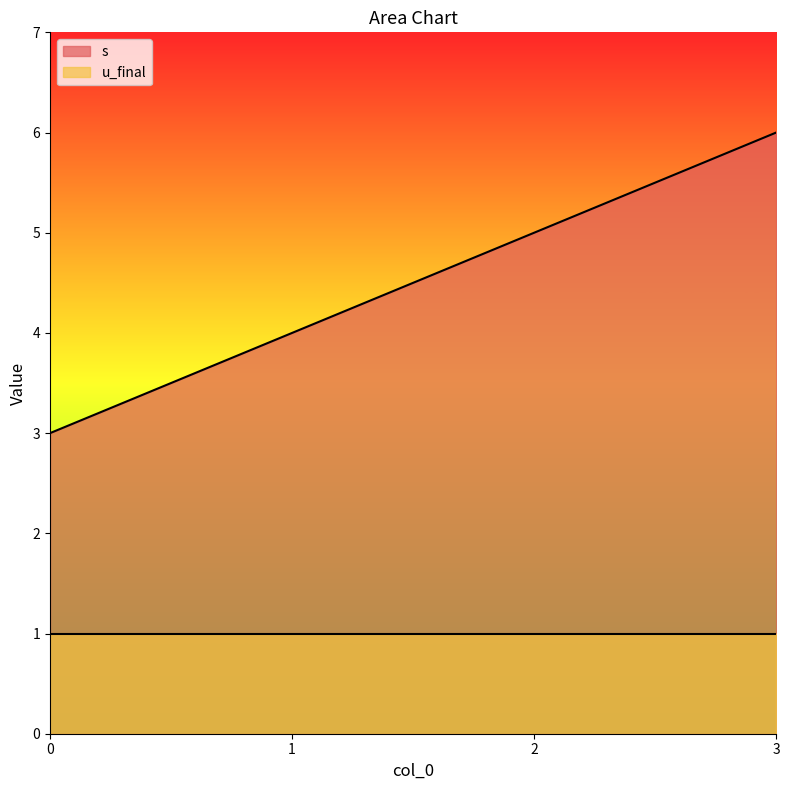

Rank the categories by value from highest to lowest.

3, 2, 1, 0